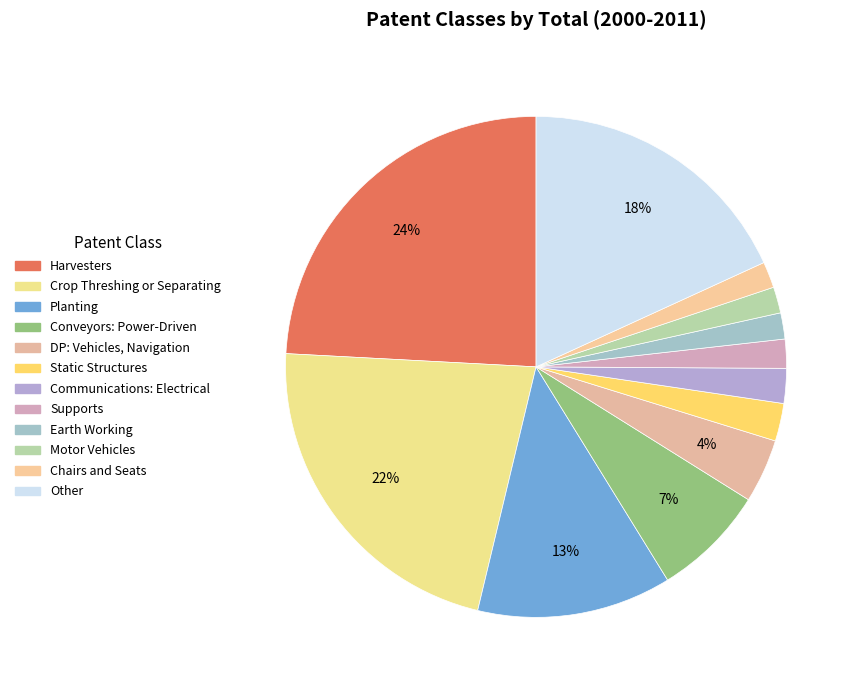

To the nearest percent, what is the difference between the largest and smallest slice percentages?

22%